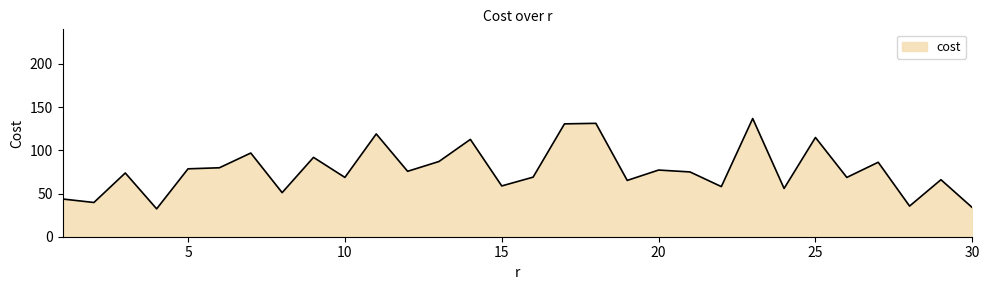

What is the difference between the maximum and minimum values?

104.5